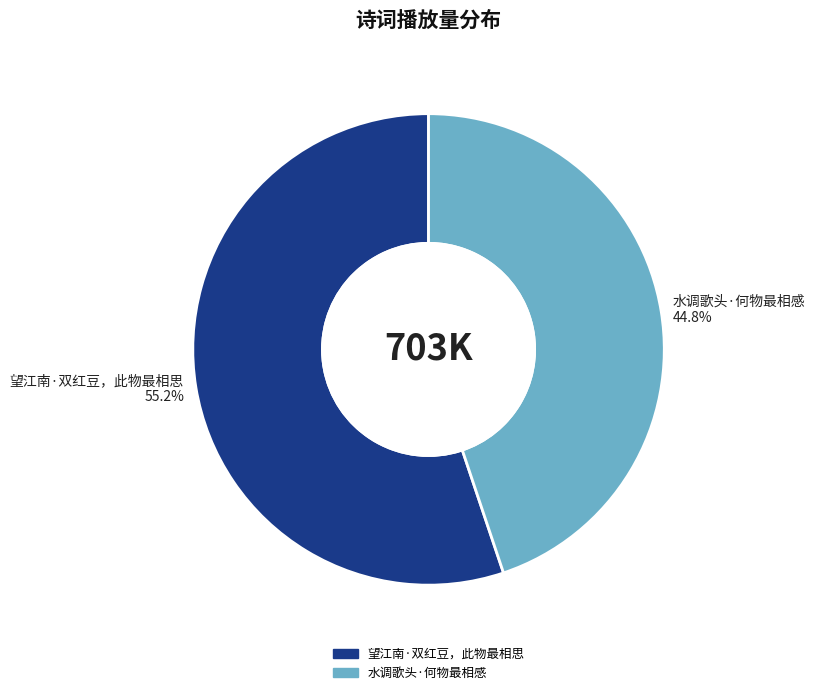

How many segments does this pie chart have?

2